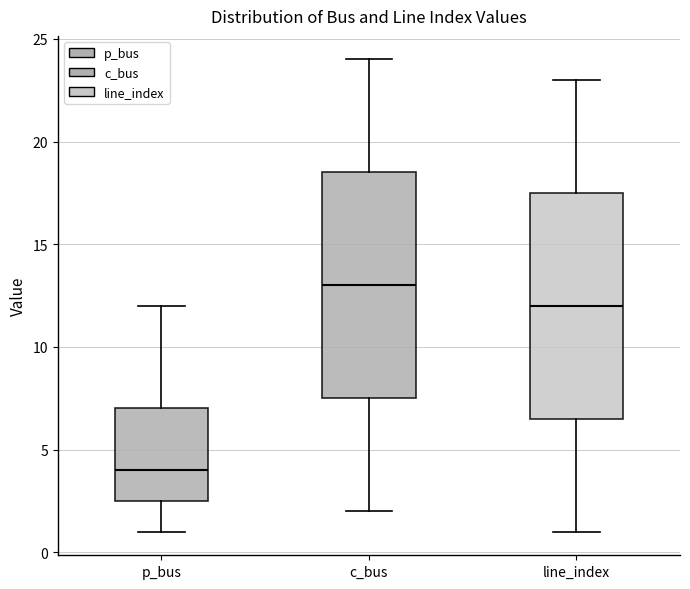

Where does the upper whisker of the box for c_bus end on the y-axis? The values are not printed on the chart, so give them approximately, as read against the axis.

24.0